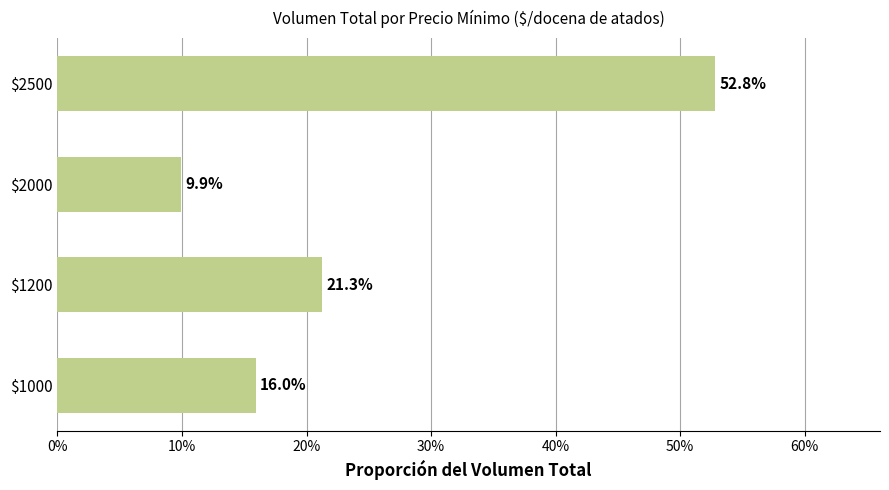

Does the chart contain any negative values?

No